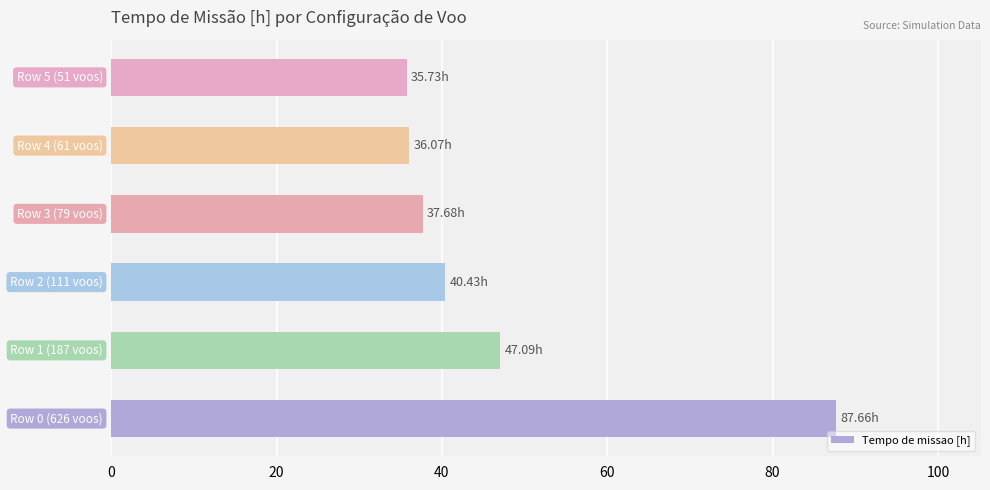

What is the sum of all values?

284.7